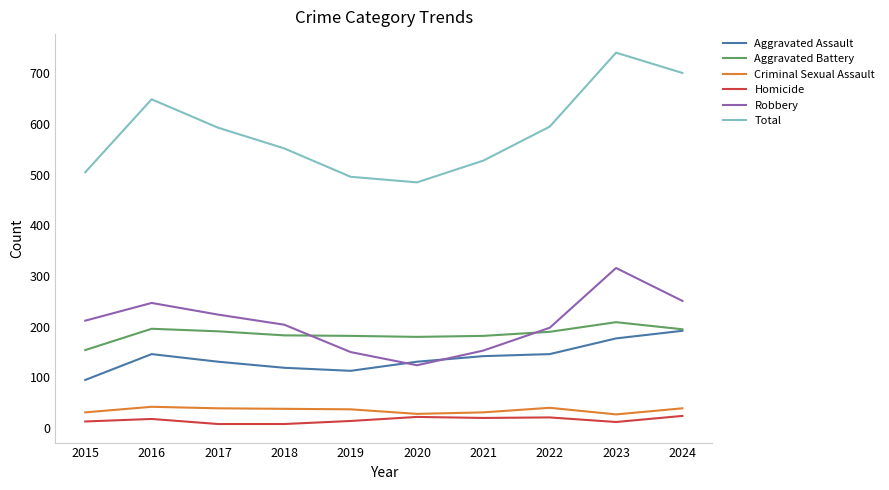

Is the value of Total at 2018 greater than the value of Aggravated Battery at 2022?

Yes